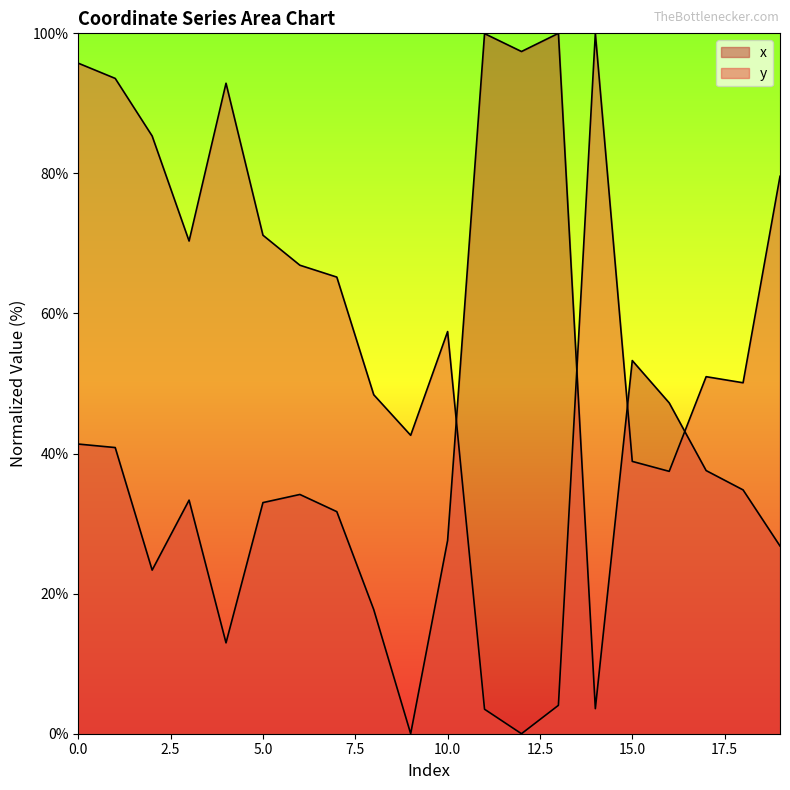

Read the x value at 3.

33.4